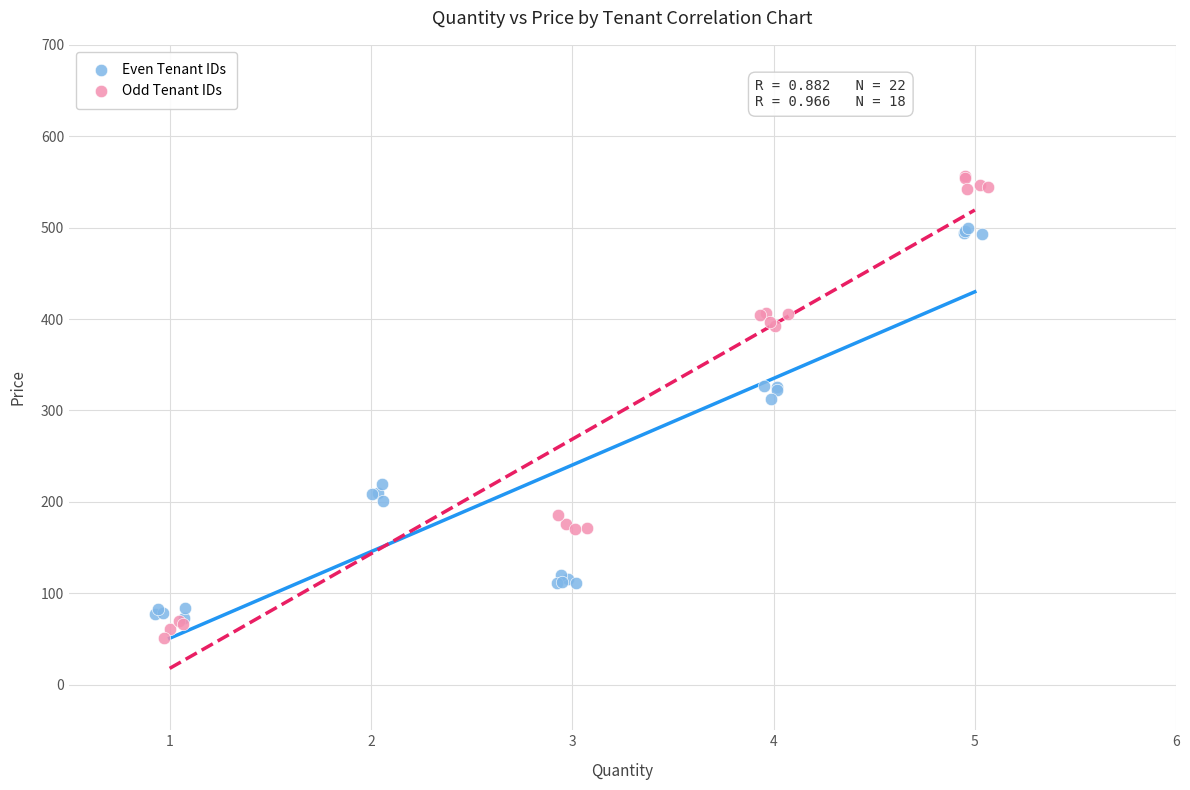

Which series contains the highest Y value?

Odd Tenant IDs